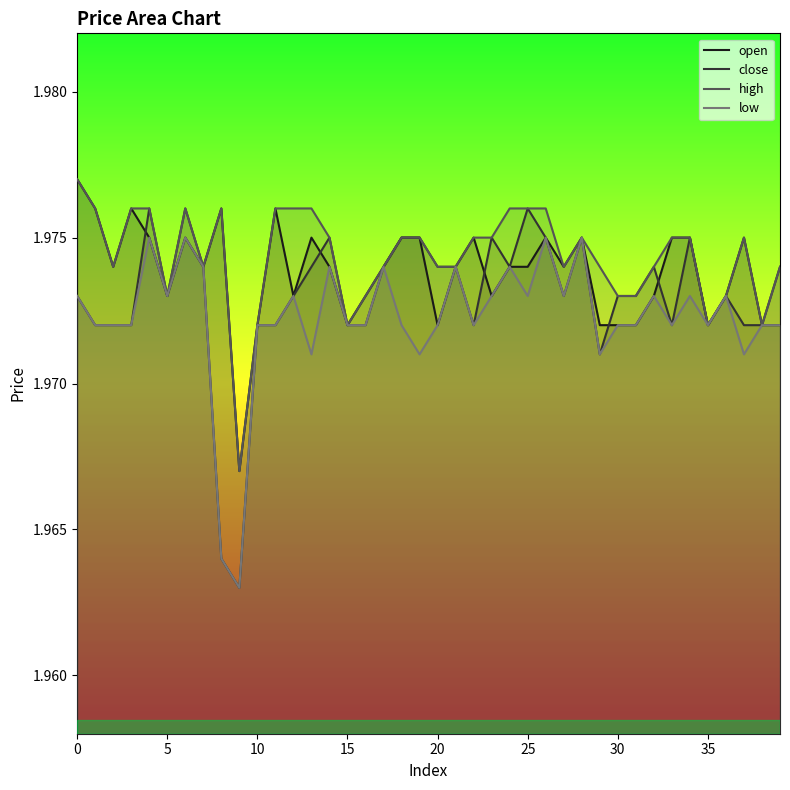

What is the average value of the open series?

2.0